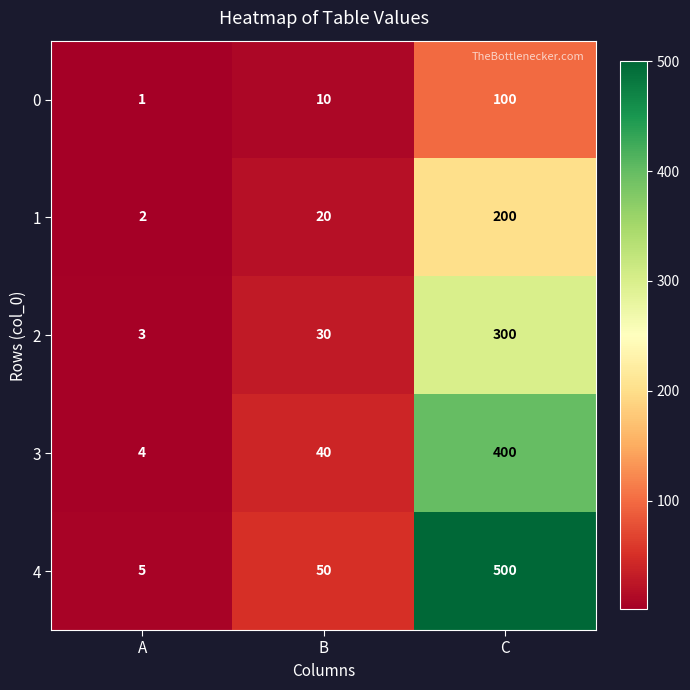

The 1 series shows 200 at C. True or false?

True